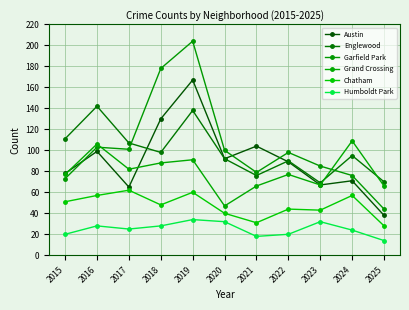

How many intersections are there between Garfield Park and Austin?

3